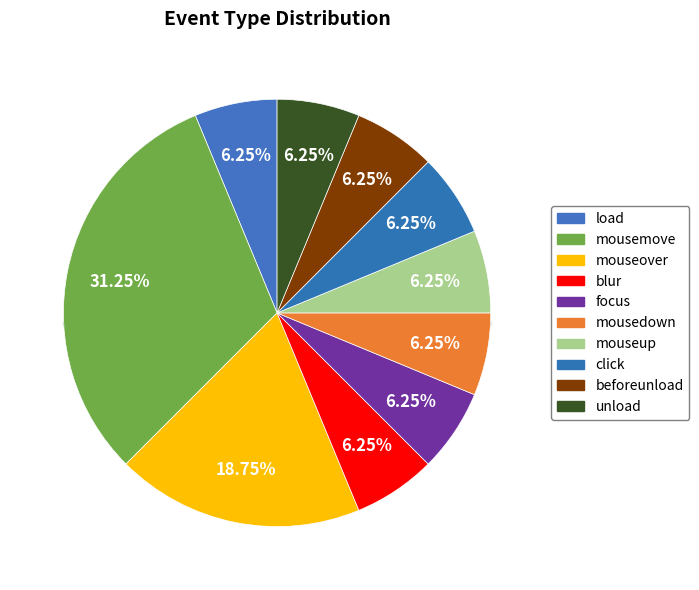

To the nearest percent, what is the average slice percentage?

10%